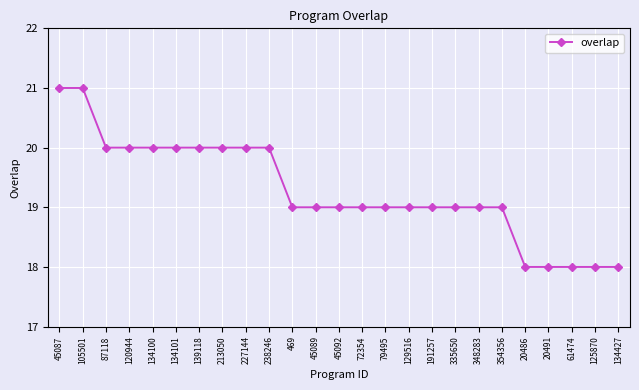

Which has a higher value, 125870 or 129516?

129516